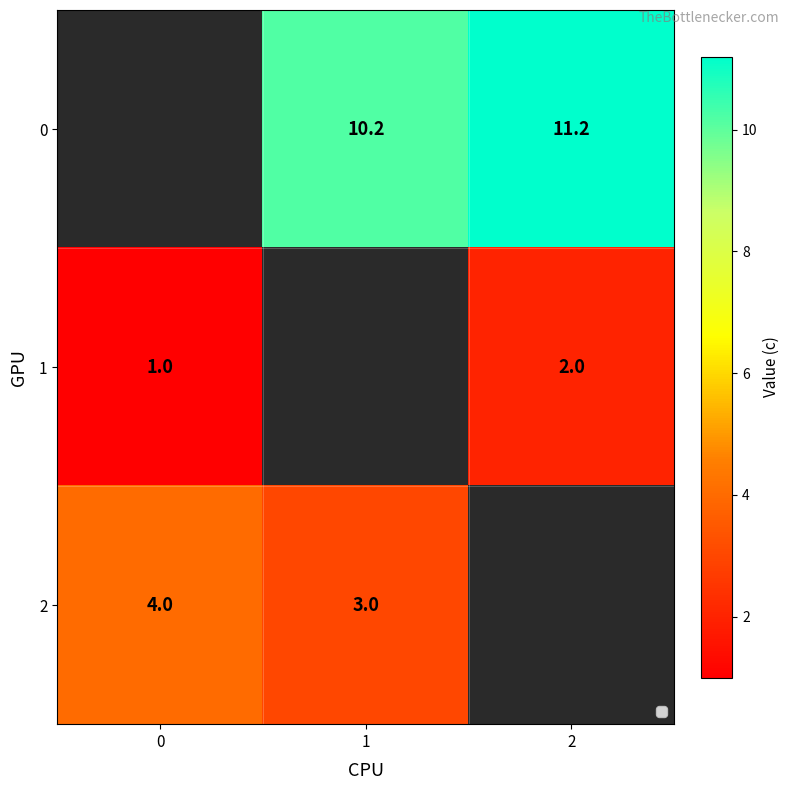

What is the smallest value displayed?

1.0